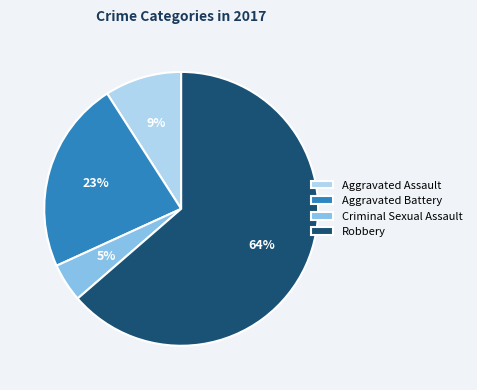

To the nearest percent, what is the combined percentage of Aggravated Assault and Criminal Sexual Assault?

14%